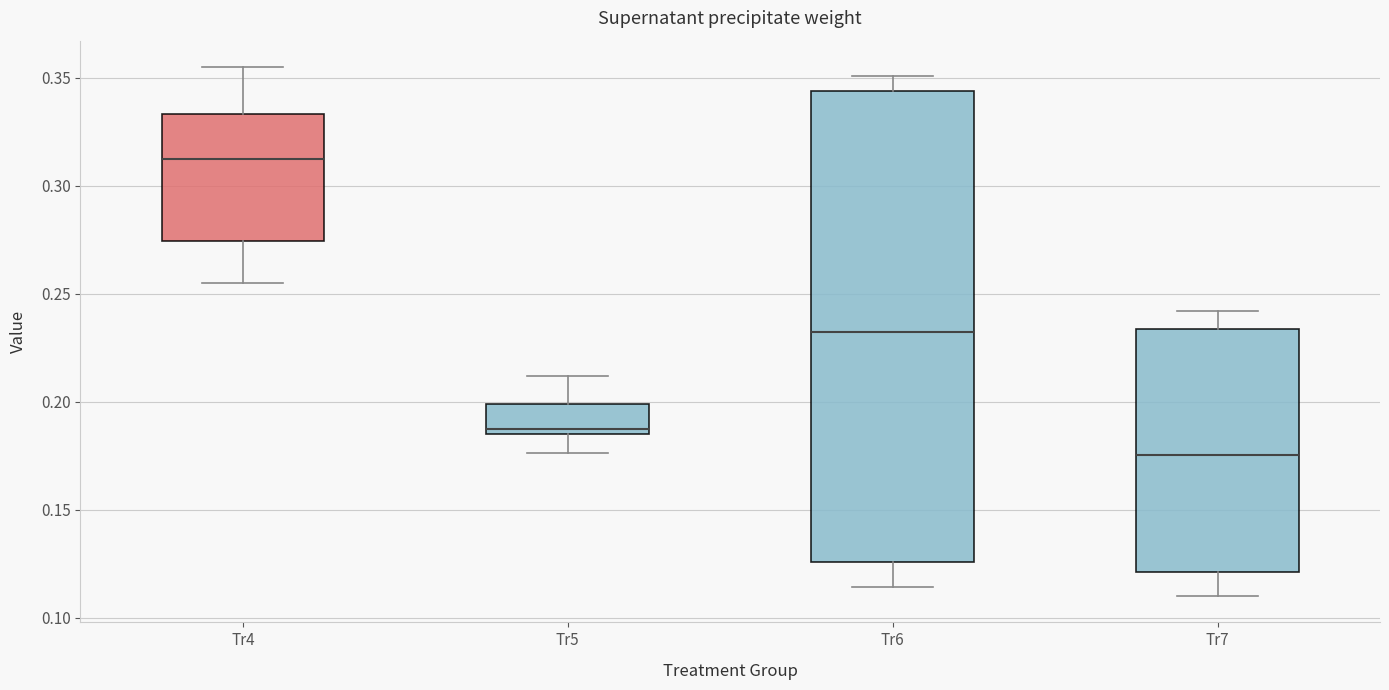

Reading left to right, read every box against the y-axis: the position of its median line, the range the box covers, and the ends of its whiskers. The values are not printed on the chart, so give them approximately, as read against the axis.

Tr4: median 0.315, box 0.275 to 0.335, whiskers 0.255 to 0.355
Tr5: median 0.190, box 0.185 to 0.200, whiskers 0.175 to 0.210
Tr6: median 0.235, box 0.125 to 0.345, whiskers 0.115 to 0.350
Tr7: median 0.175, box 0.120 to 0.235, whiskers 0.110 to 0.240